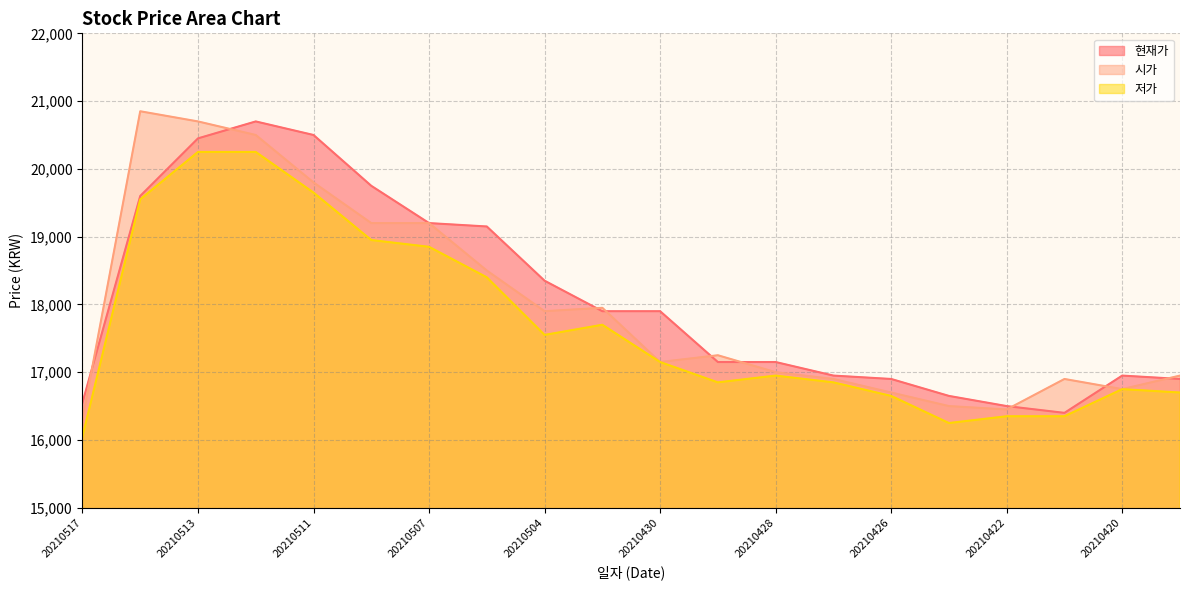

Does the chart have visible grid lines?

Yes